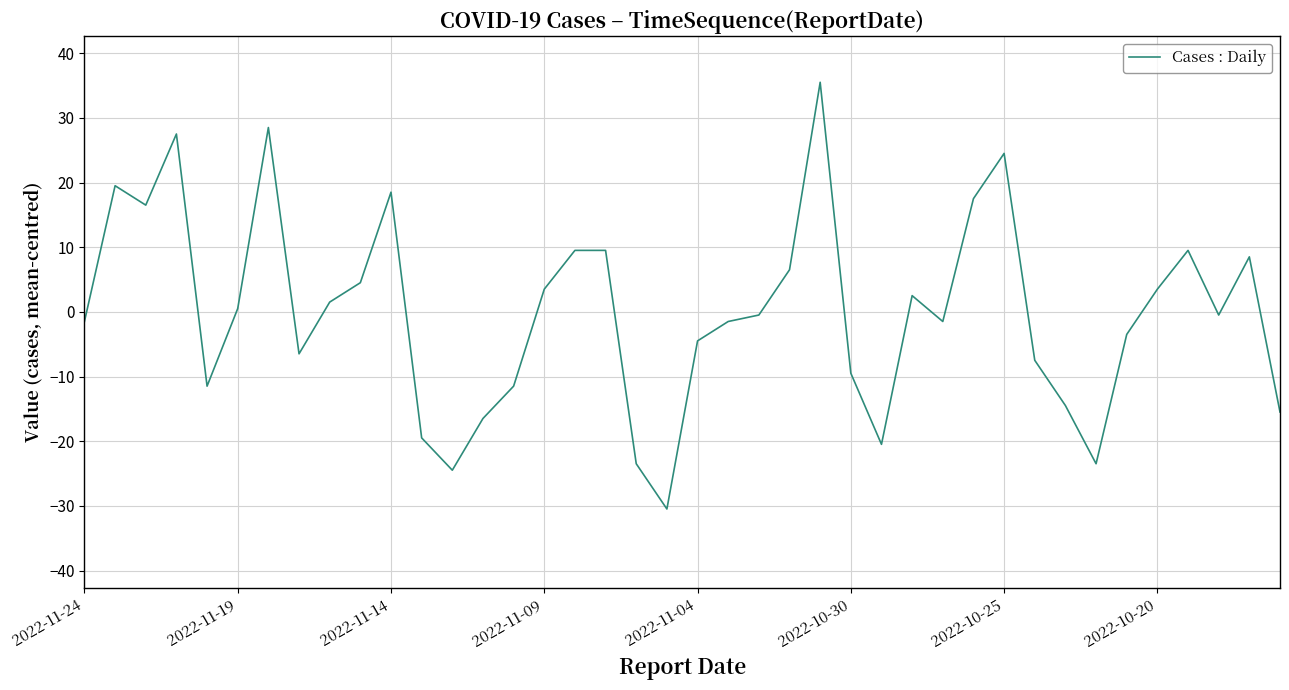

What is the smallest value displayed?

-30.5